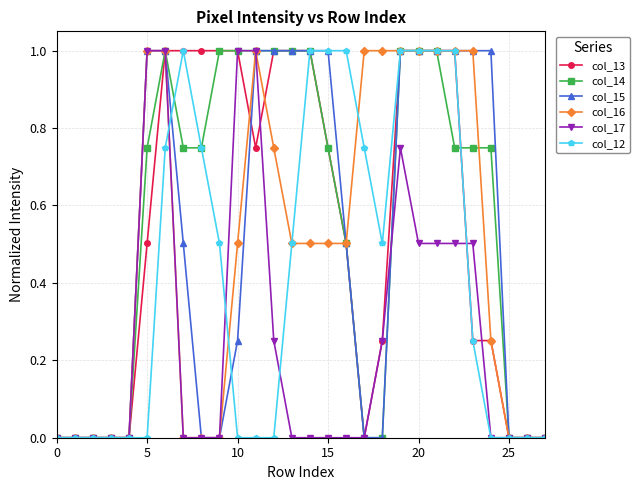

True or false: col_12 has more than 0 interior local peaks.

True